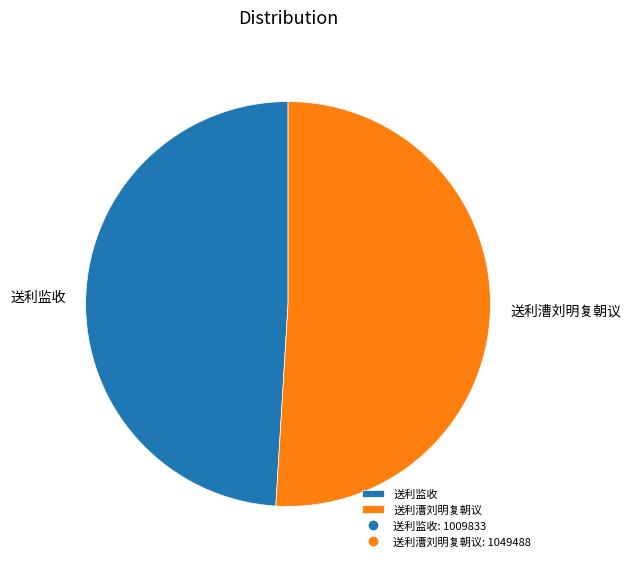

How many segments does this pie chart have?

2